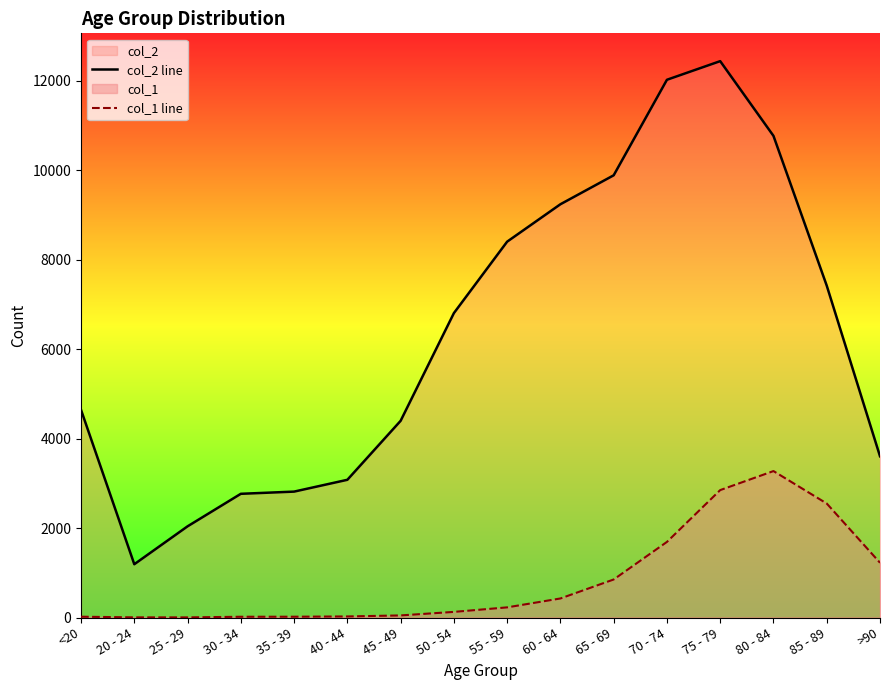

What is the sum of all col_2 line values?

101482